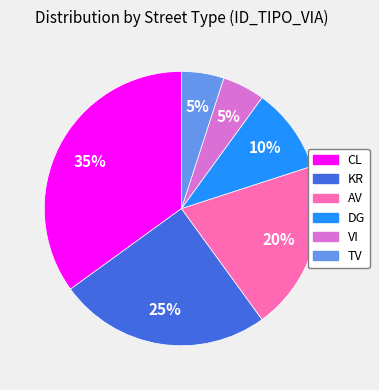

Combined, do TV and VI account for over 50%?

No